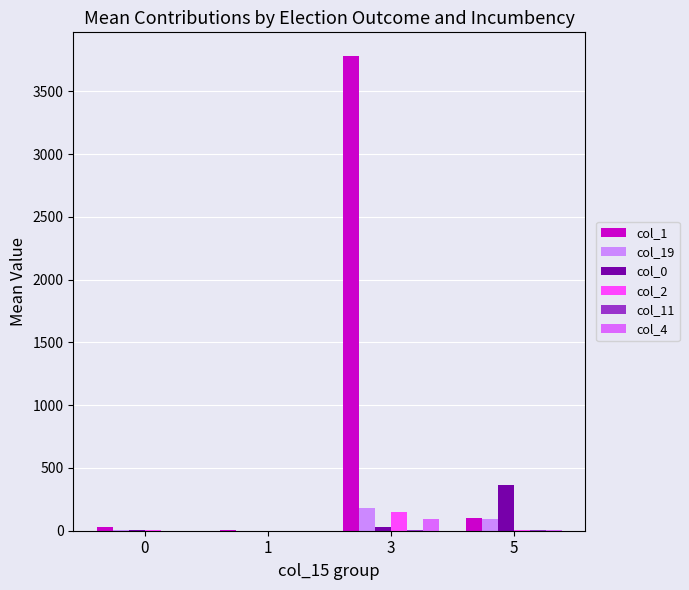

Which series changed the most between 0 and 5?

col_0